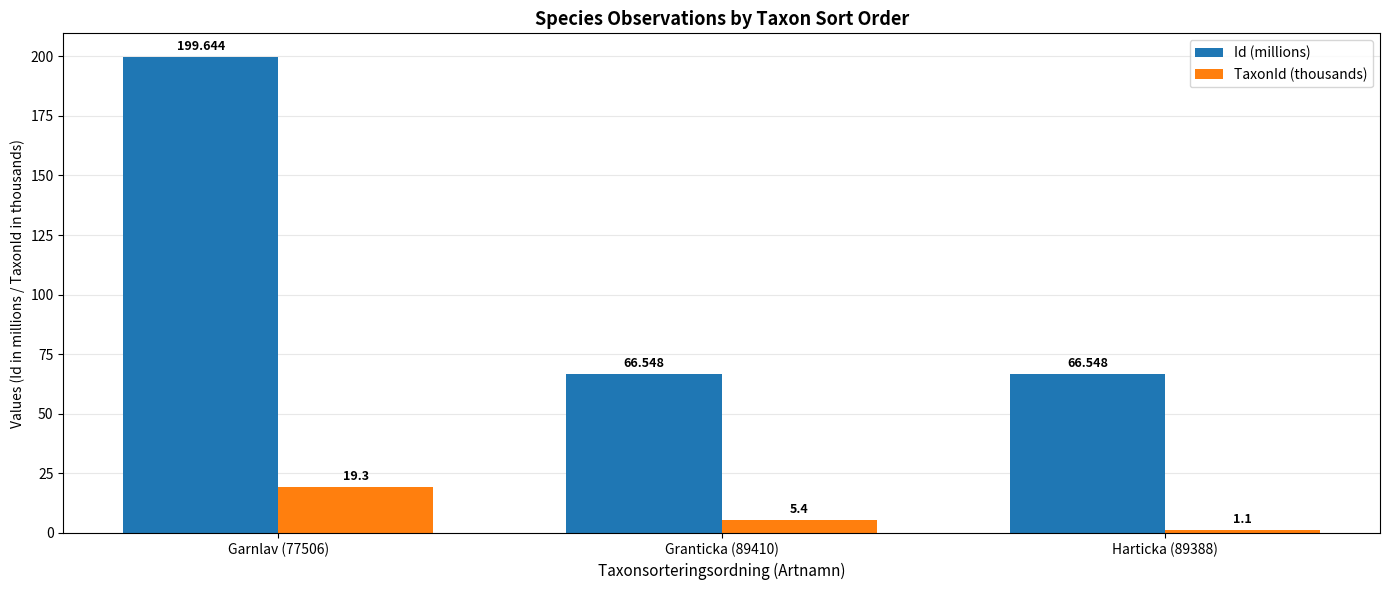

Which series has the largest range (max minus min)?

Id (millions)